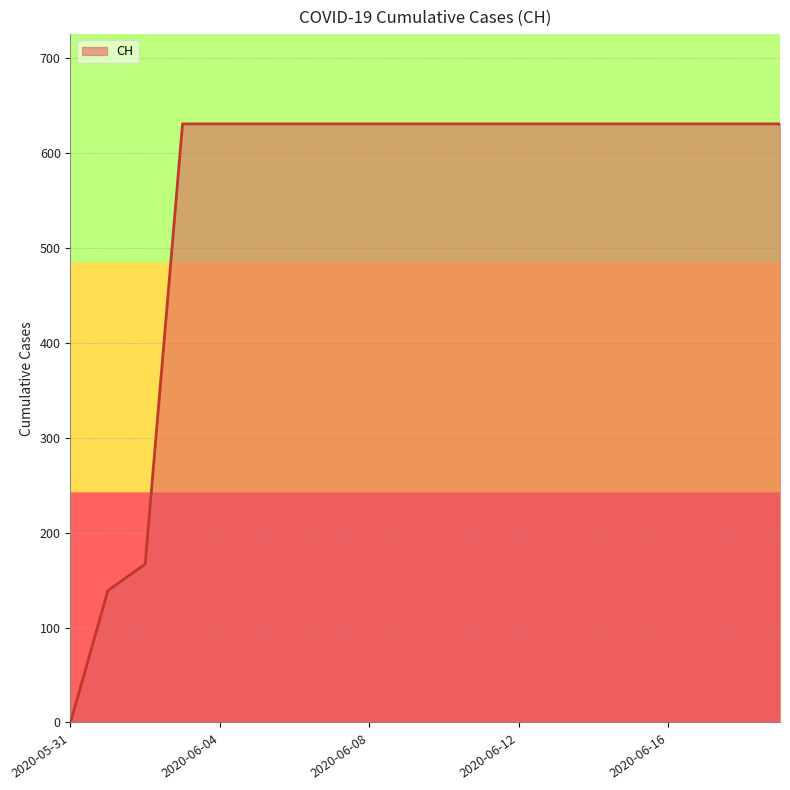

What is the difference between the maximum and minimum values?

631